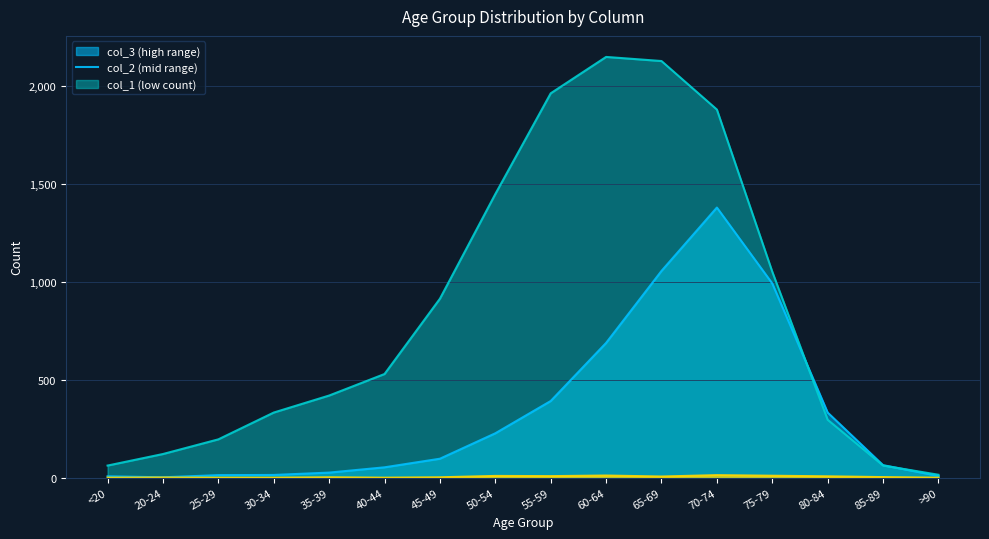

True or false: col_1 and col_3 cross at least once.

False